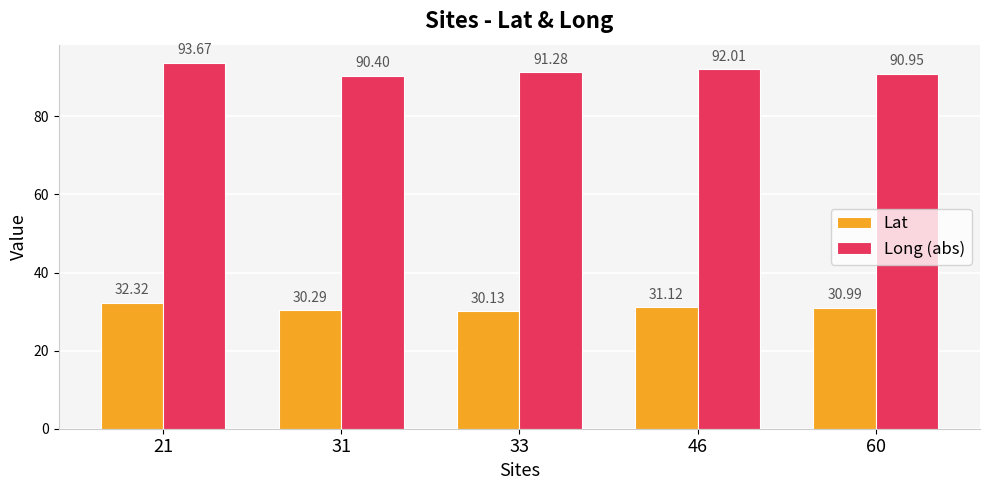

The Long (abs) series shows 159.5 at 21. True or false?

False